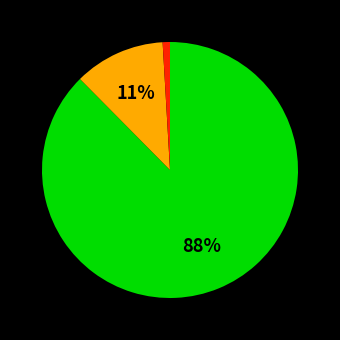

Is there any slice that represents more than half of the pie?

Yes